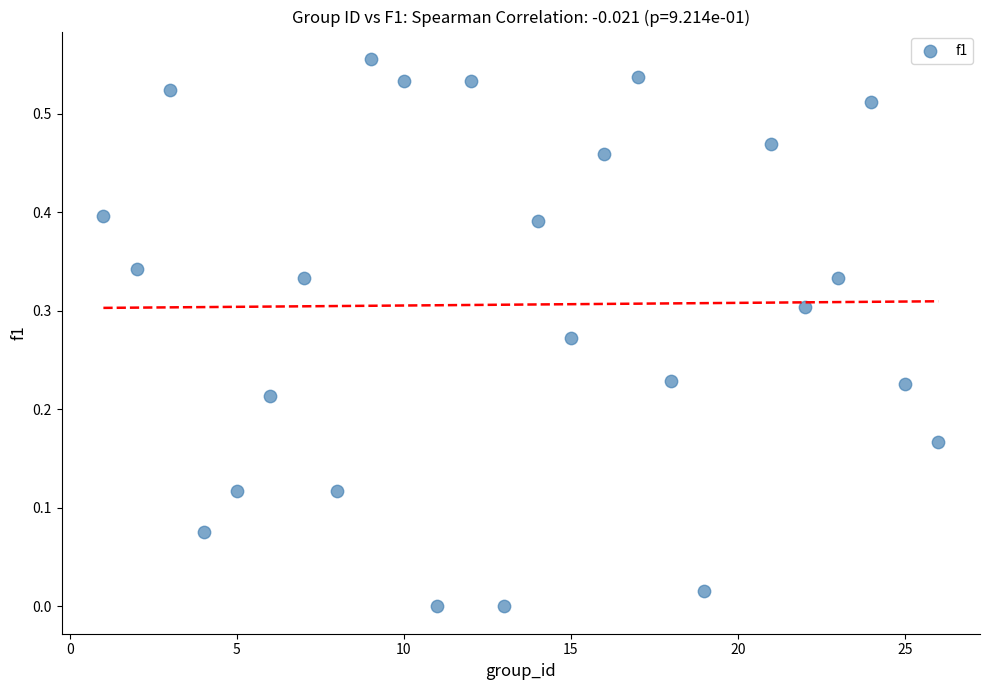

What is the range of X values (max minus min)?

25.0